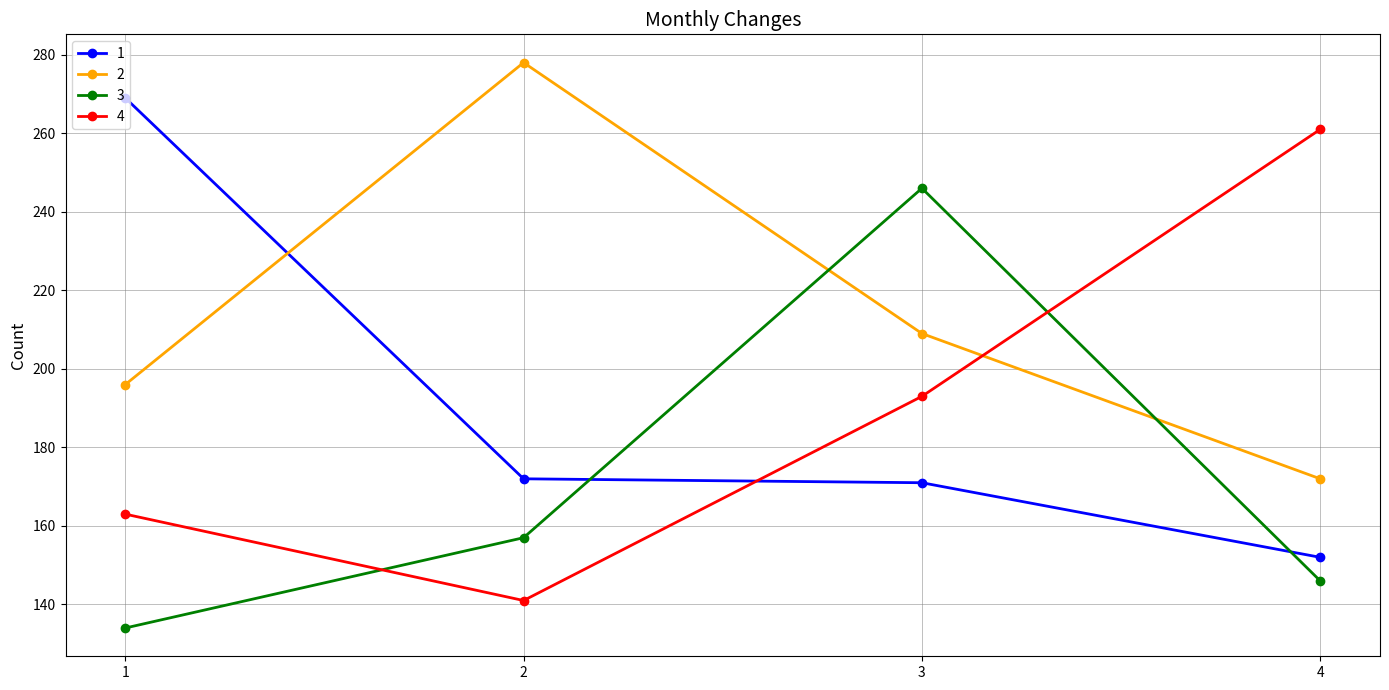

At 1, list the series in order from largest to smallest.

1, 2, 4, 3